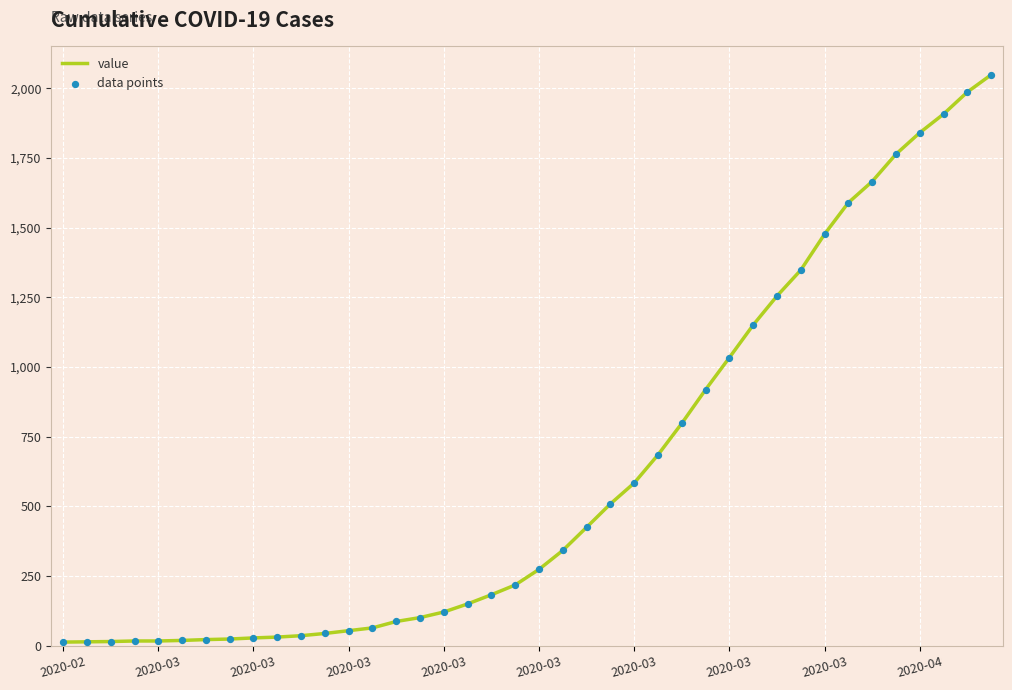

What is the difference between the maximum and minimum values?

2036